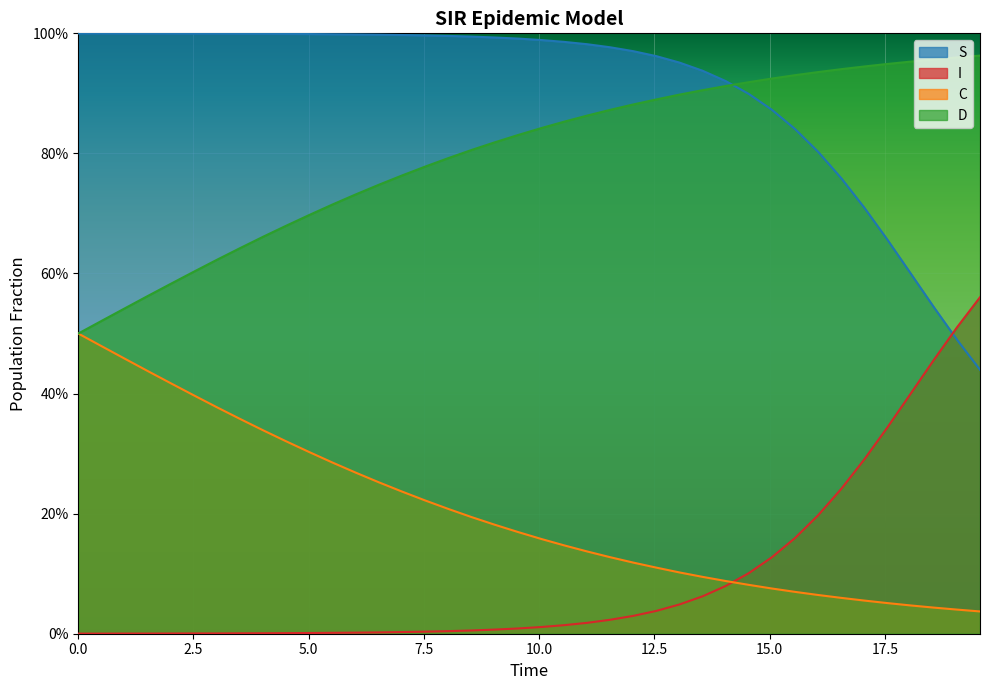

How many series are shown in this chart?

4